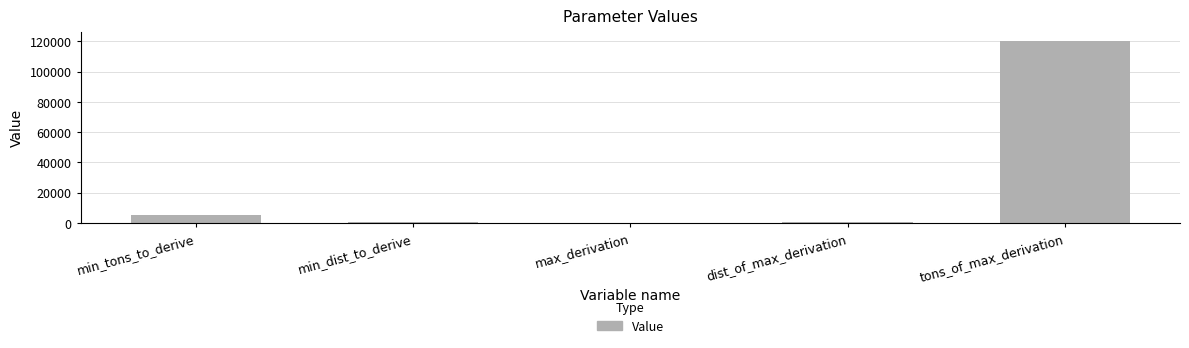

How many series are shown in this chart?

1